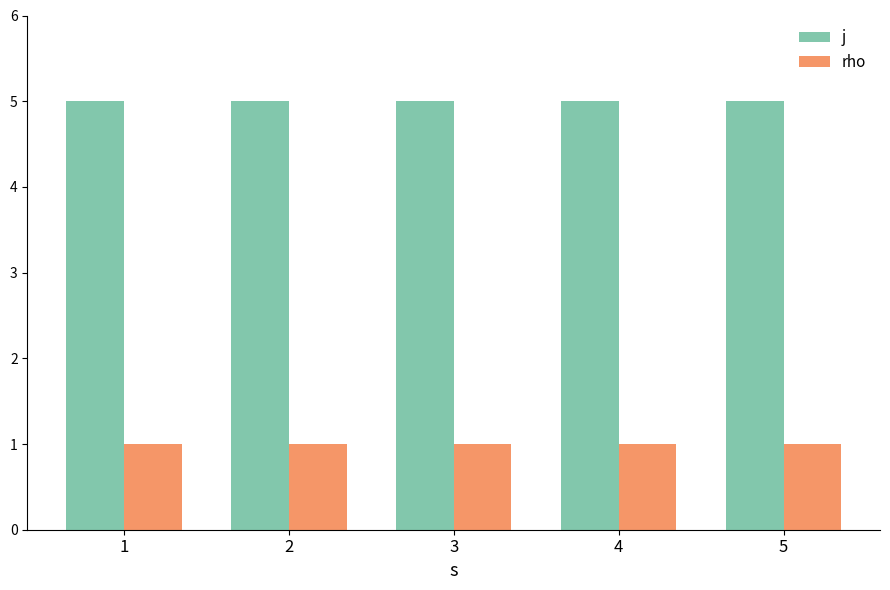

Is it true that rho equals 1 at 1?

True